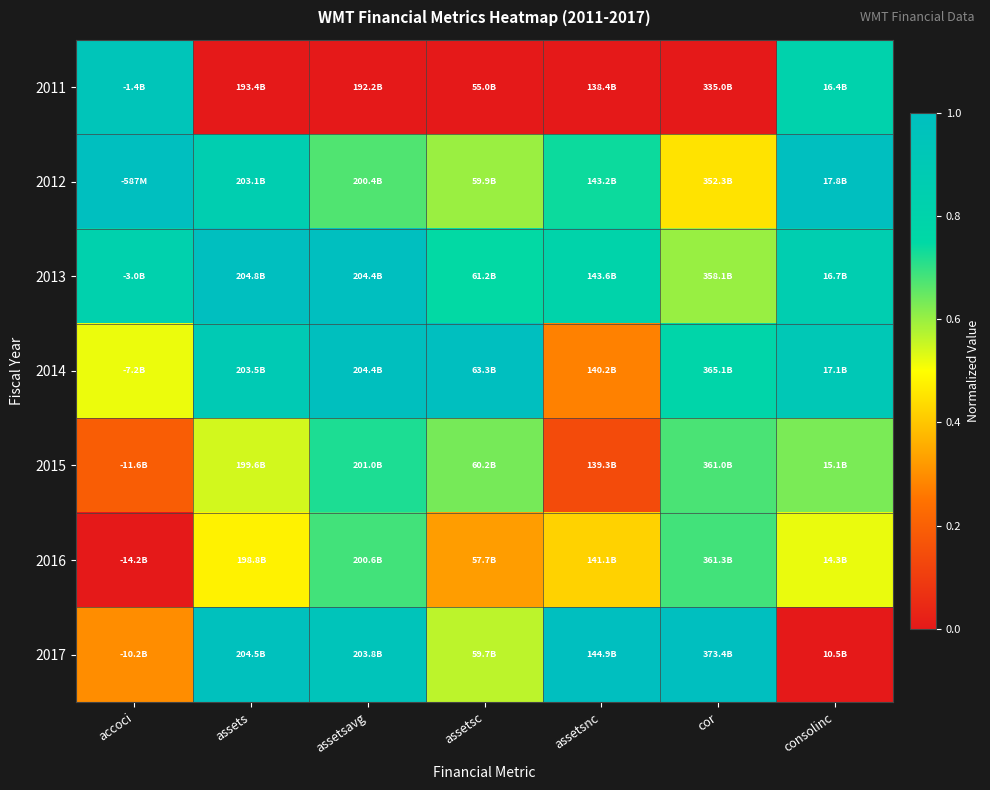

Which series has the widest spread of values?

2017